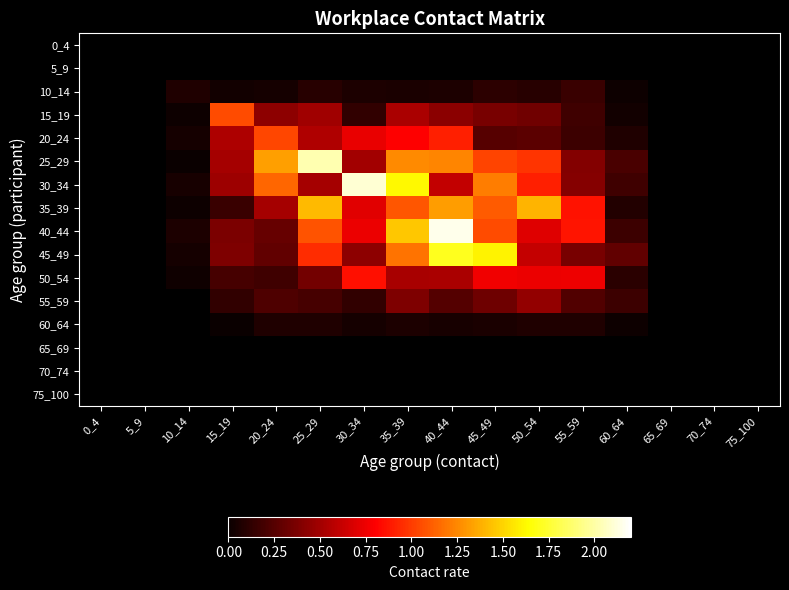

Which series changed the most between 30_34 and 40_44?

30_34